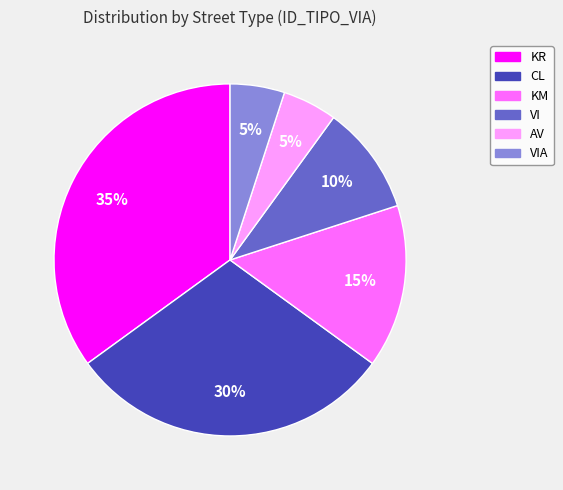

To the nearest percent, what is the average slice percentage?

17%